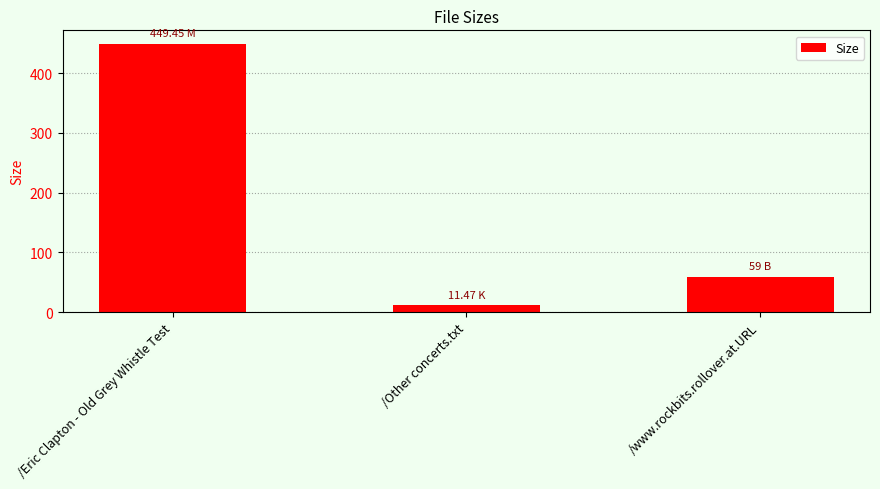

Where does the data first go above 59?

/Eric Clapton - Old Grey Whistle Test